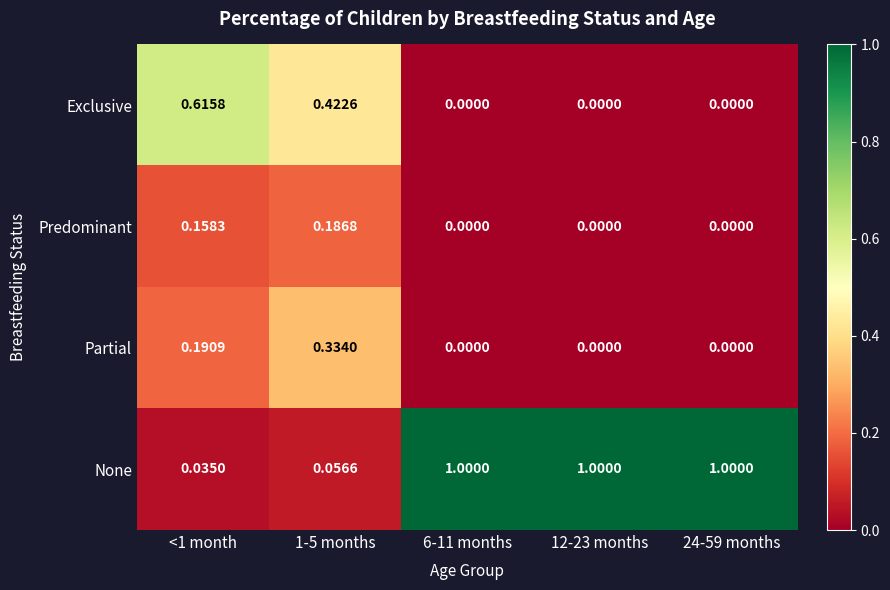

Which series has the largest range (max minus min)?

None